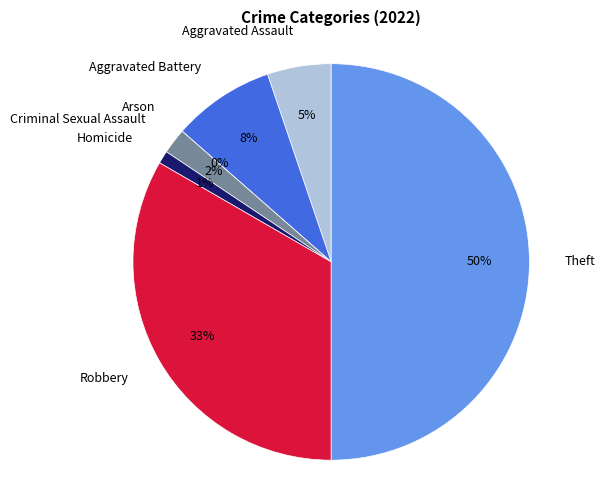

What is the change in value from Aggravated Battery to Arson?

-8